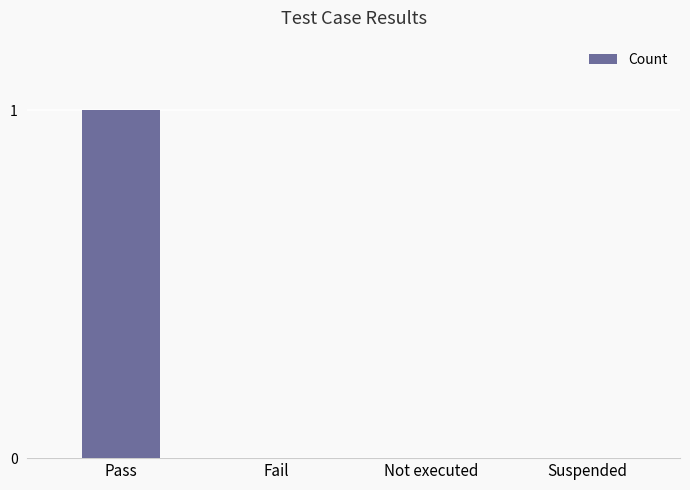

What is the change in value from Pass to Not executed?

-1